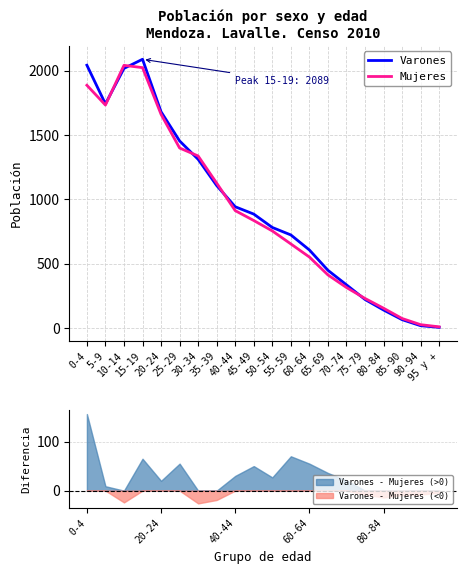

What is the label of the 19th point from the left?

90-94